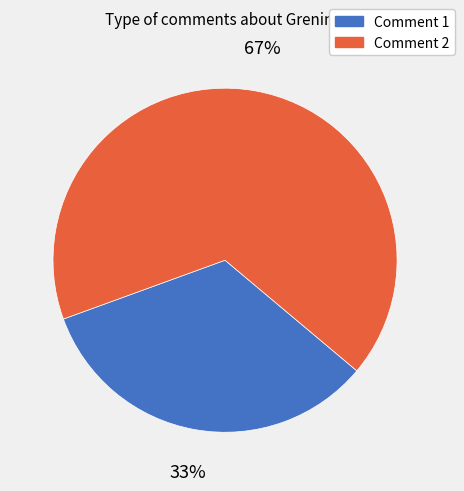

Which category accounts for the majority?

Comment 2